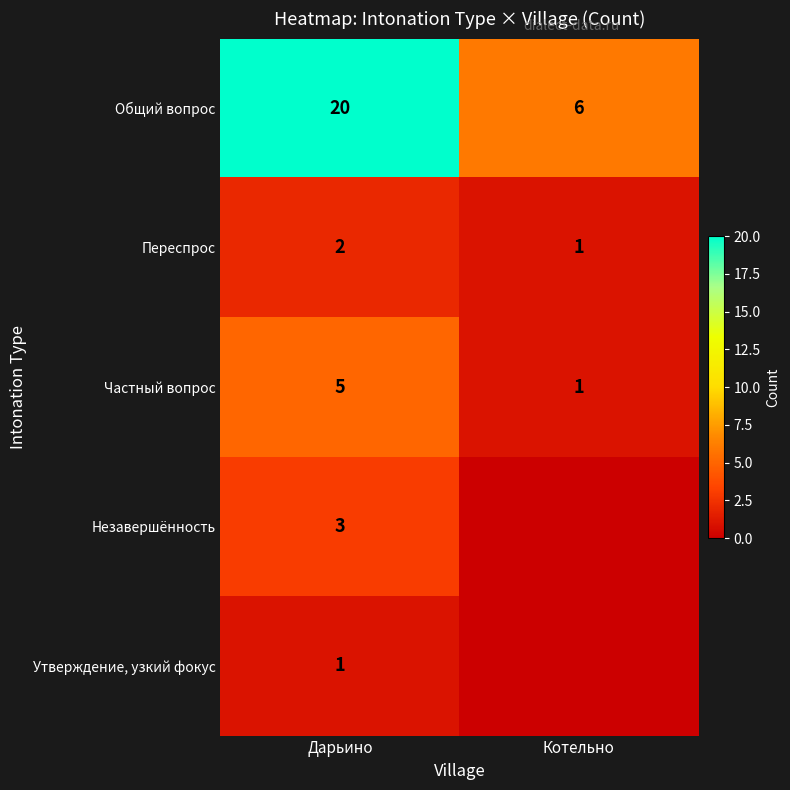

What is the difference between the Общий вопрос values at Дарьино and Котельно?

14